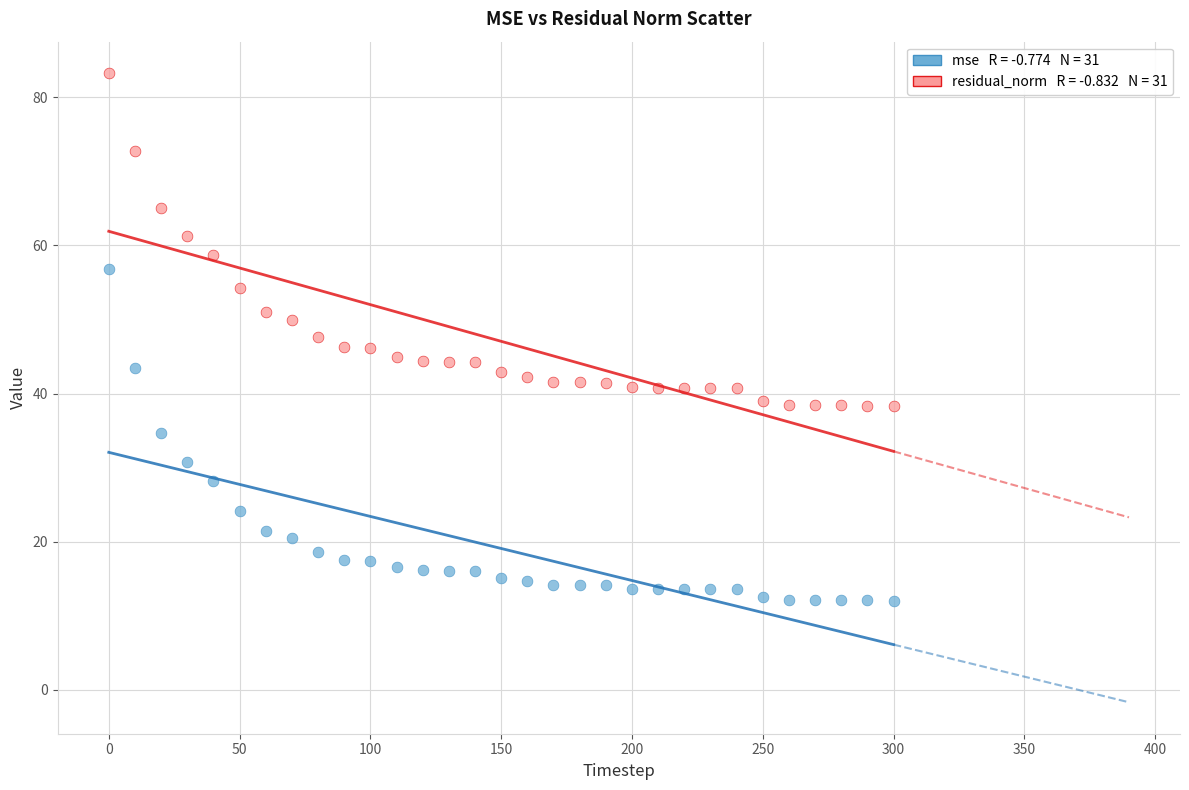

Across all data points, what is the range of Y values (max minus min)?

71.2